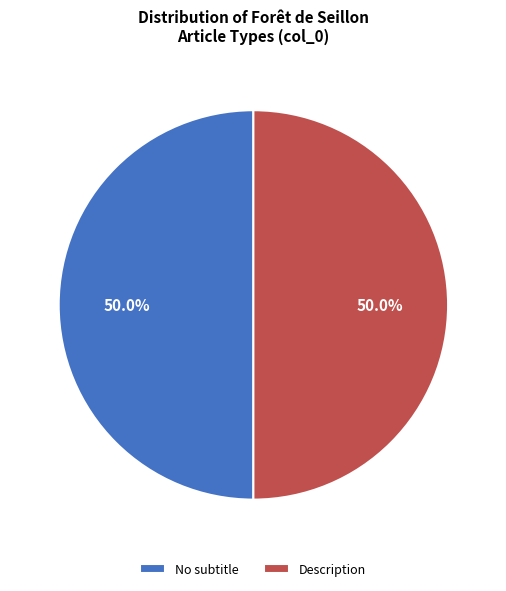

Is the sum of No subtitle and Description greater than half?

Yes